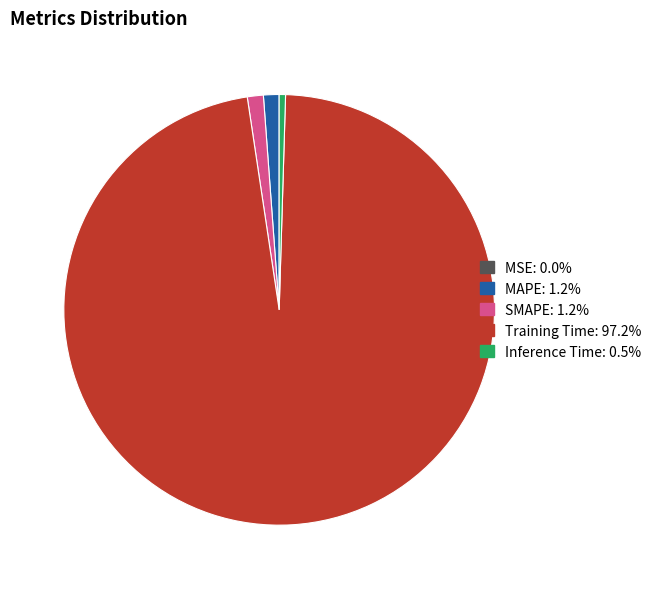

Does any single category account for the majority?

Yes